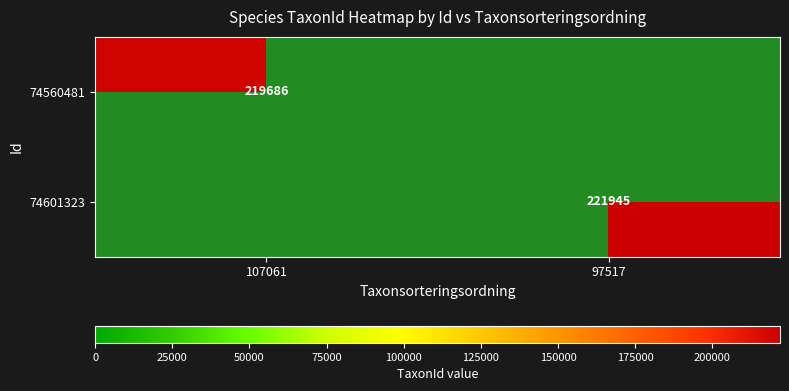

Is it true that 74560481 equals 219686 at 107061?

True